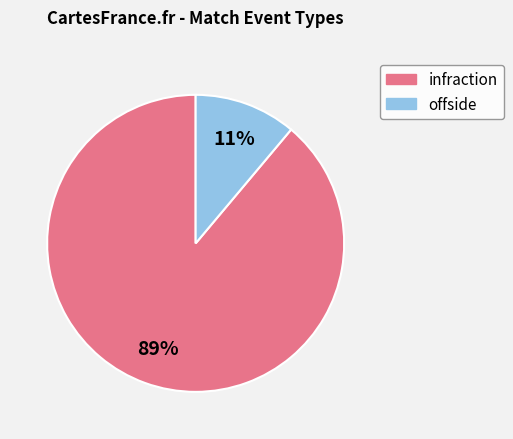

Rank the categories by value from highest to lowest.

infraction, offside